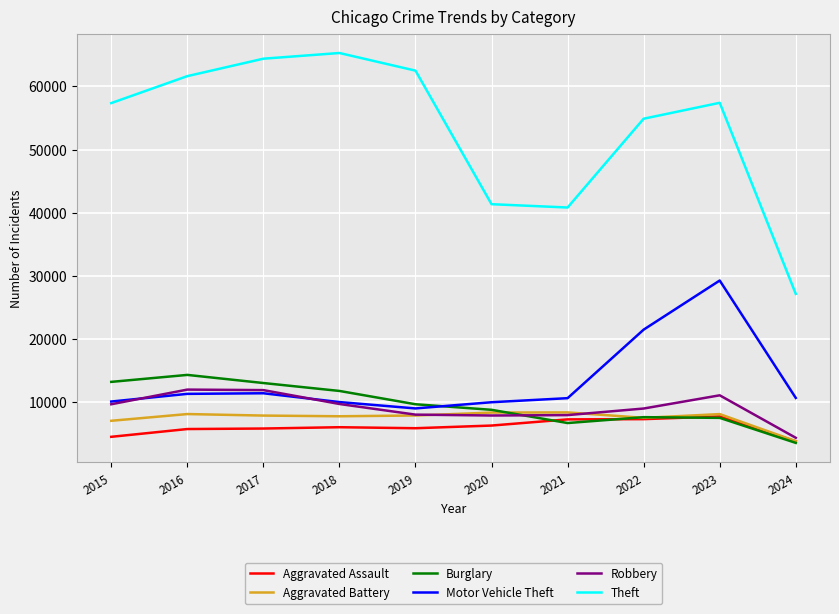

The Theft series shows 102179 at 2015. True or false?

False